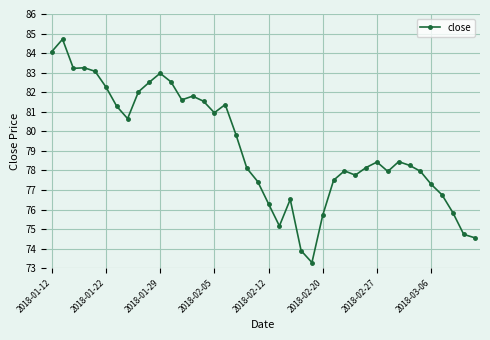

What is the difference between the maximum and minimum values?

11.4